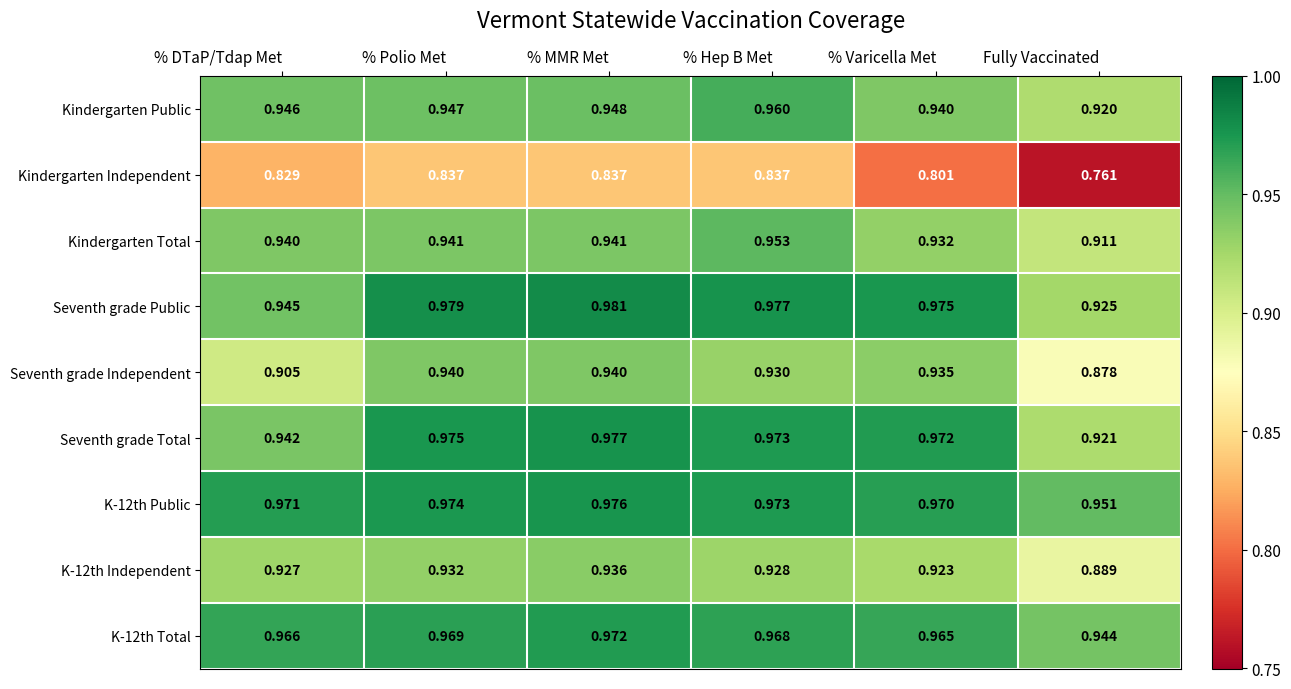

Which series changed the most between % DTaP/Tdap Met and % Polio Met?

Seventh grade Independent